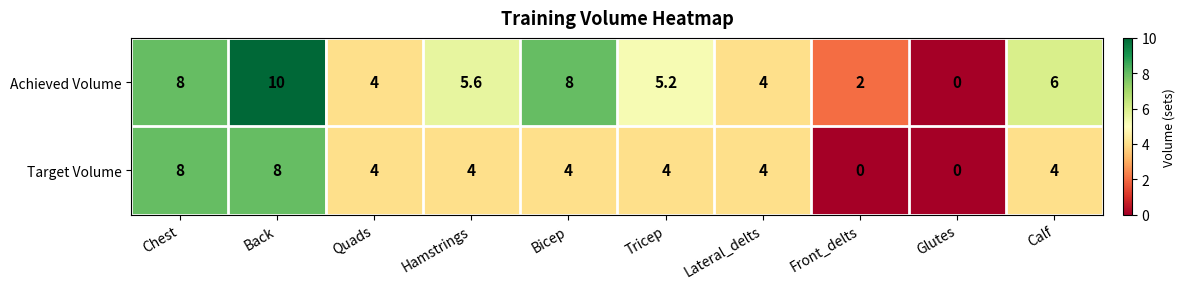

Count the number of data series in this chart.

2